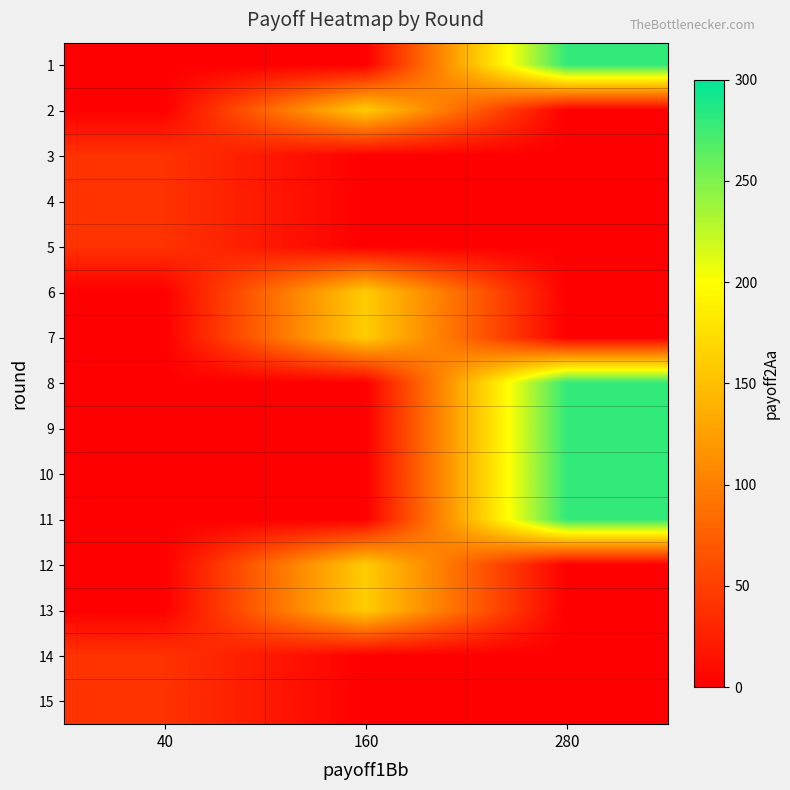

At which category is the sum across all series the highest?

280